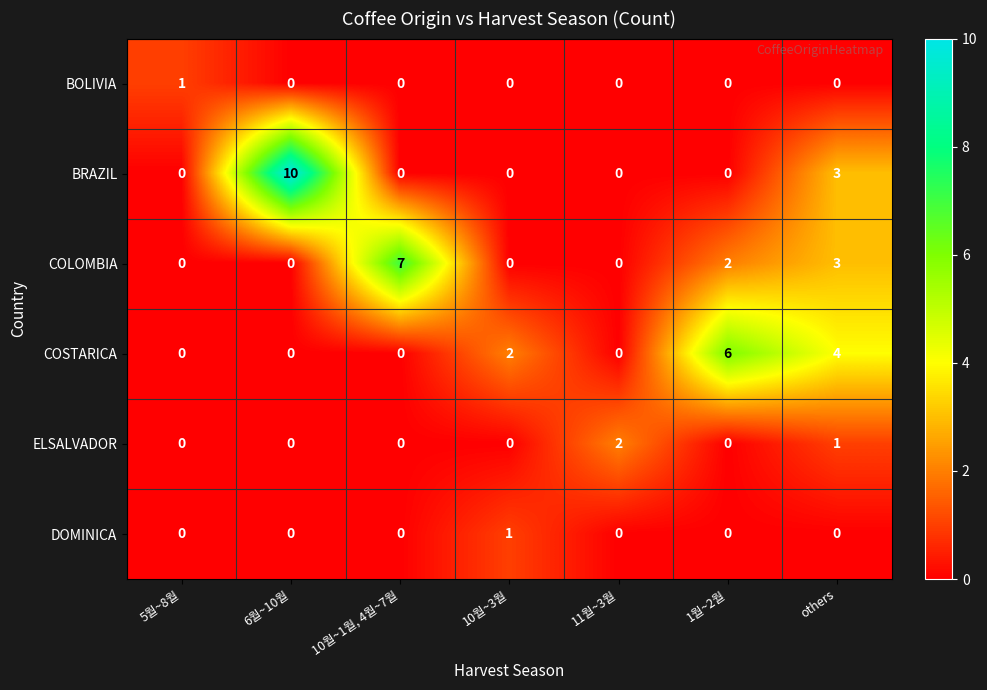

At which label does DOMINICA reach its peak?

10월~3월